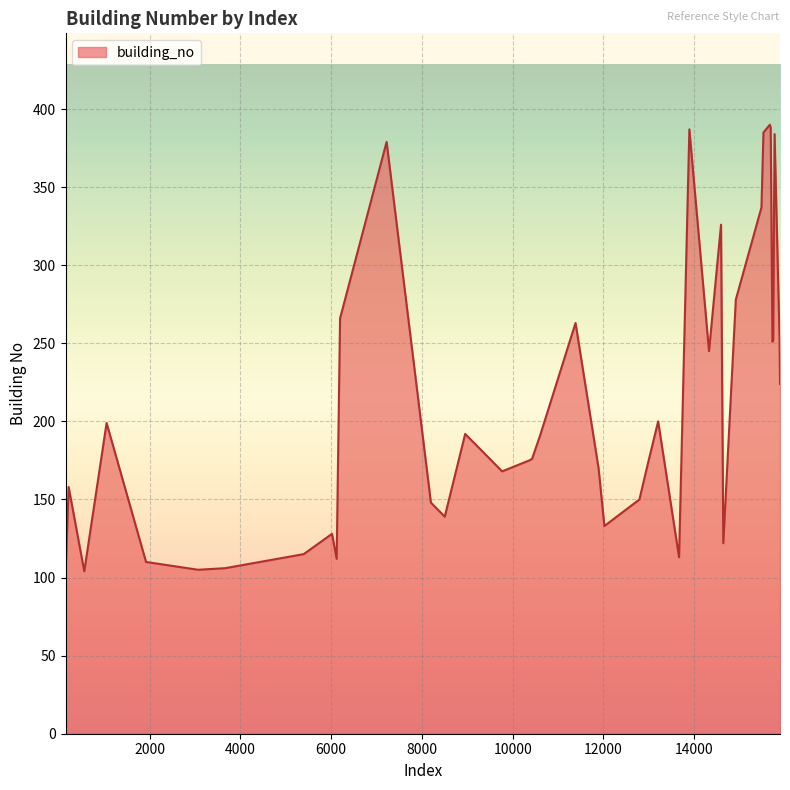

What is the maximum value shown in the chart?

390